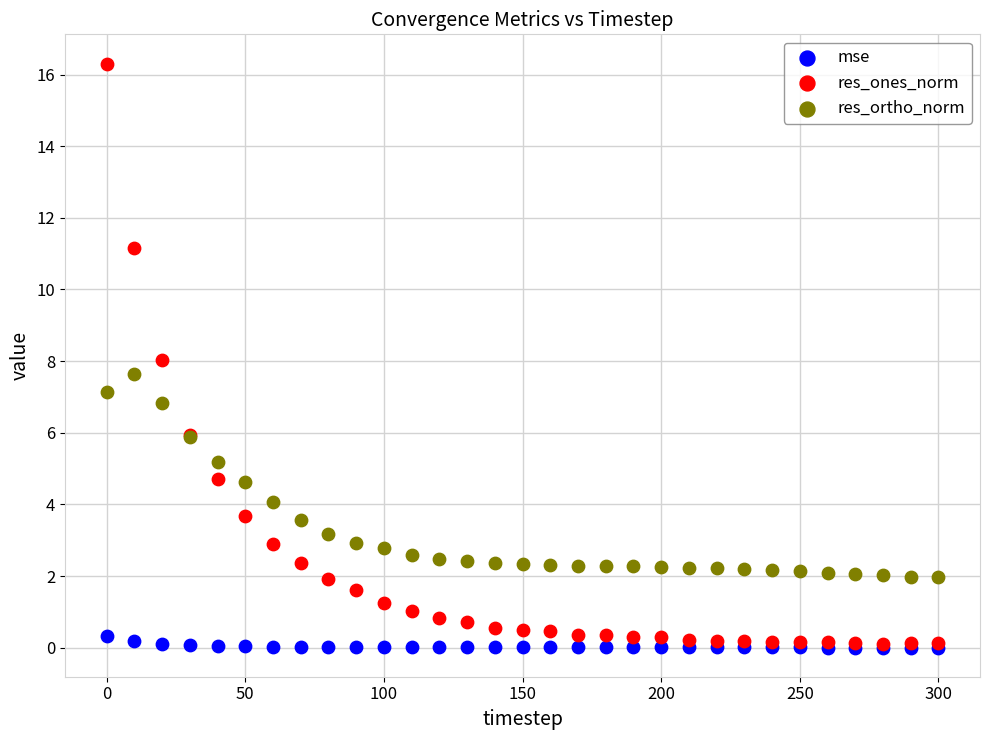

What are all the series names shown in the legend?

mse, res_ones_norm, res_ortho_norm